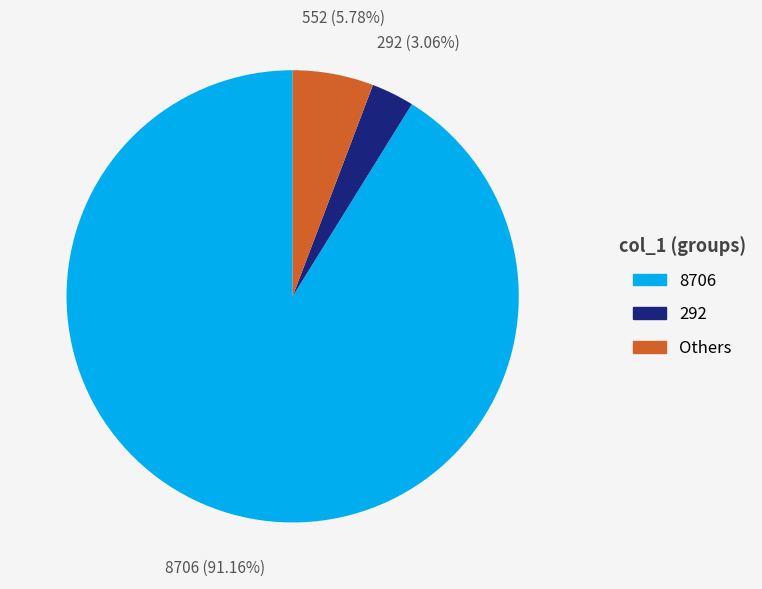

Does any single category account for the majority?

Yes